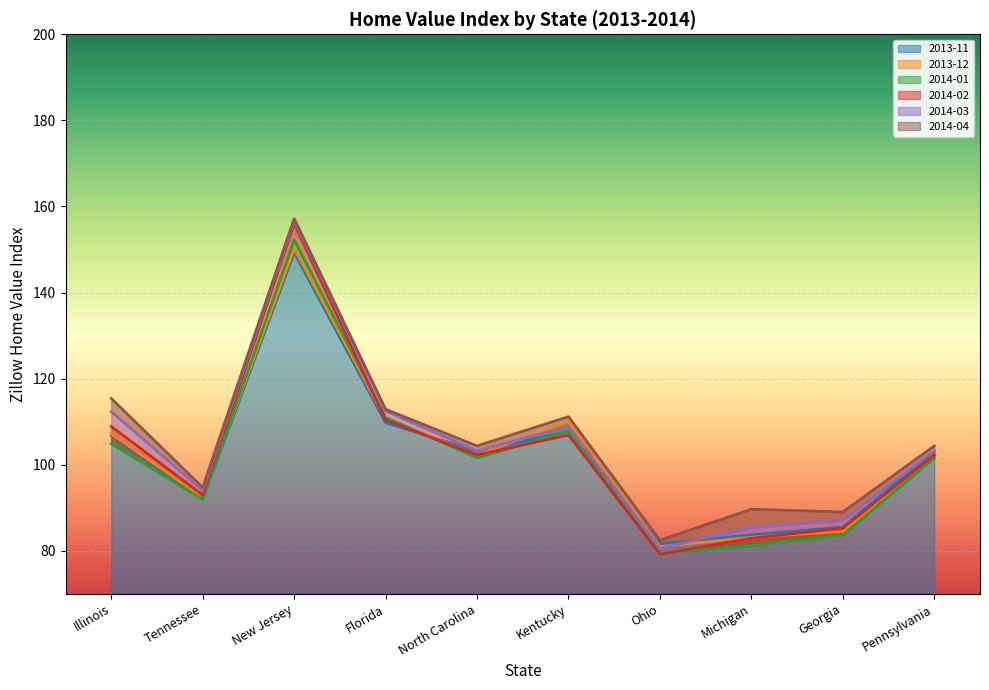

Where do 2014-01 and 2014-02 first cross each other?

New Jersey and Florida